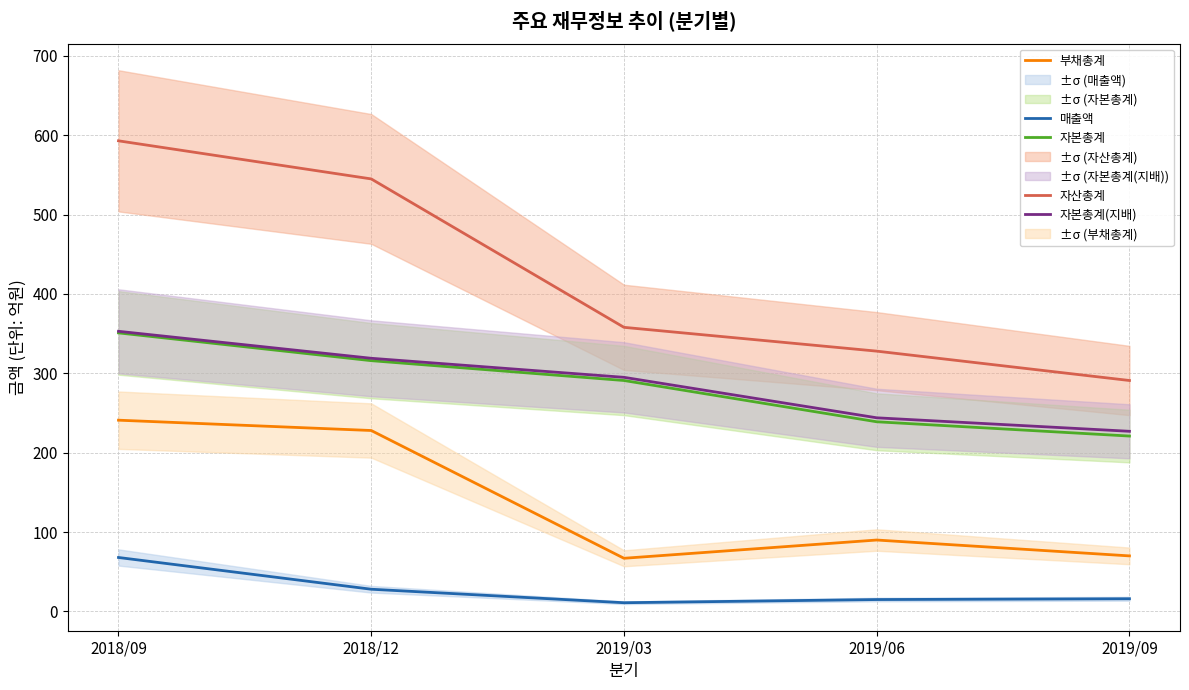

Rank the series by their maximum value, from highest to lowest.

자산총계, 자본총계(지배), 자본총계, 부채총계, 매출액